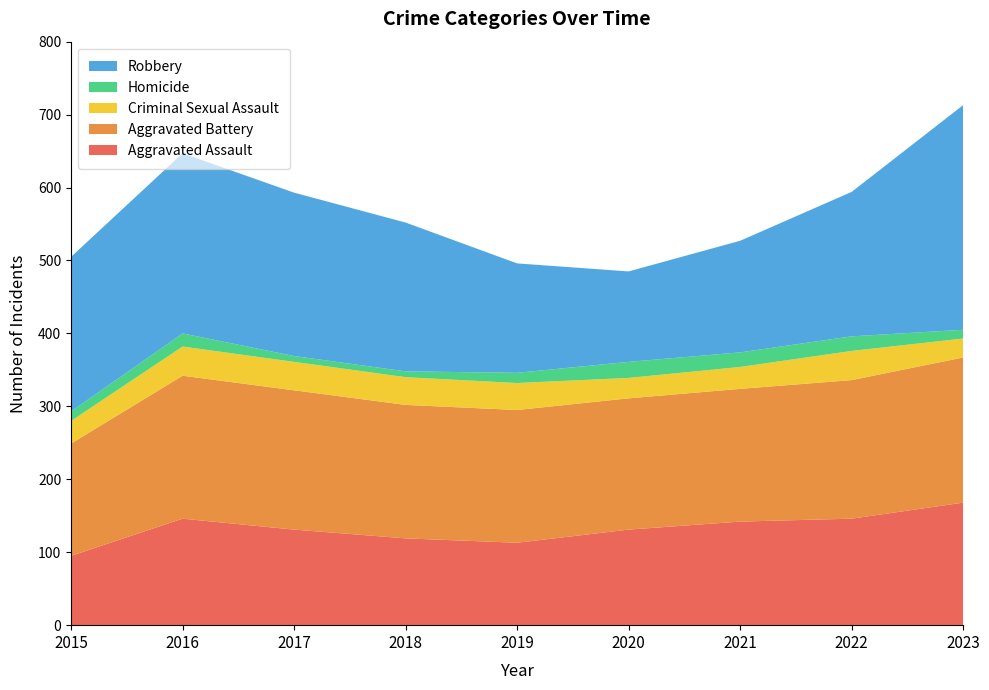

Reading left to right, extract all data points from this chart.

Aggravated Assault: 95	146	131	119	113	131	142	146	168
Aggravated Battery: 154	196	191	183	182	180	182	190	199
Criminal Sexual Assault: 31	40	39	38	37	28	30	40	26
Homicide: 13	18	8	8	14	22	20	20	12
Robbery: 212	247	224	204	150	124	153	198	308